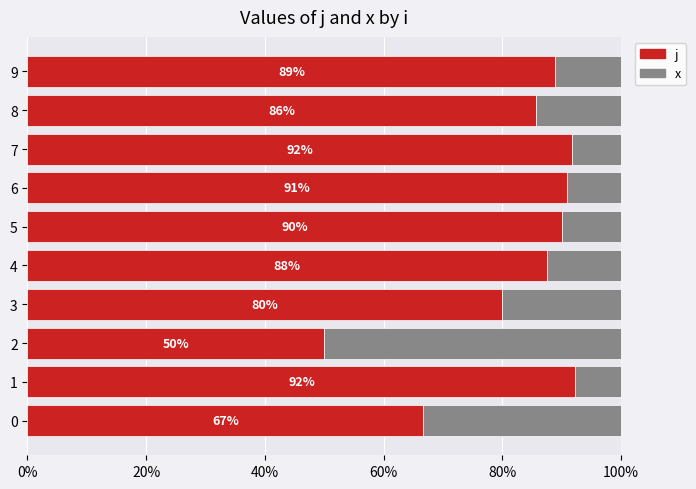

Rank the series by their maximum value, from lowest to highest.

x, j